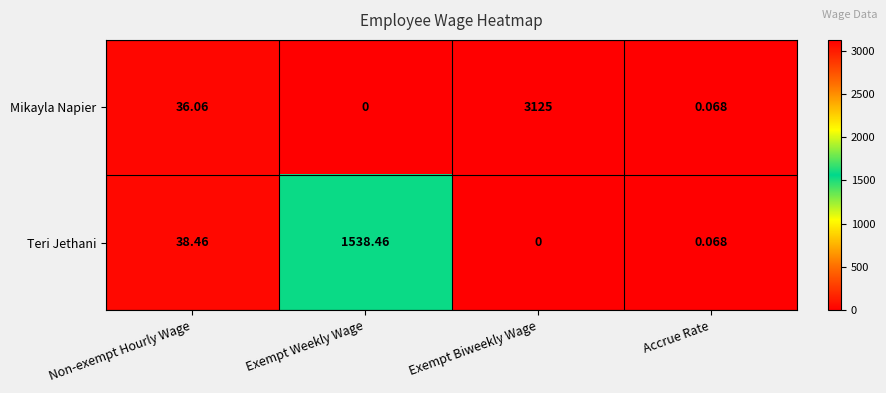

List the series in order of their peak value, lowest first.

Teri Jethani, Mikayla Napier